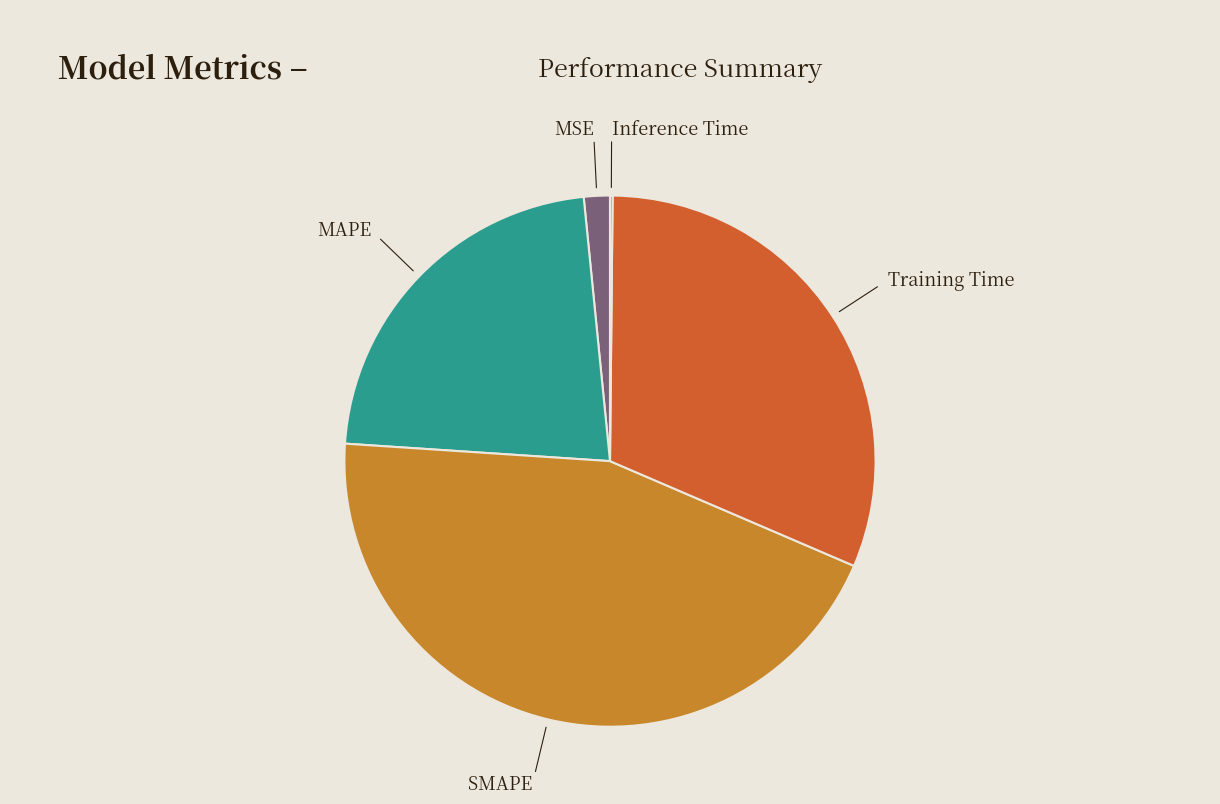

Is the sum of MSE and MAPE greater than half?

No